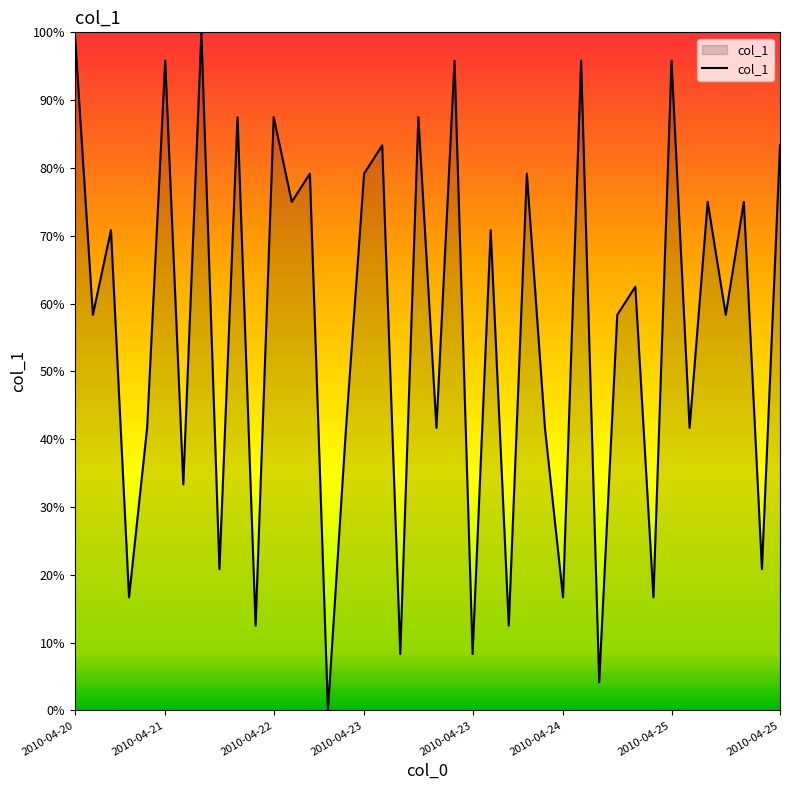

List the labels in order of value, smallest first.

14, 29, 18, 22, 10, 24, 2010-04-23, 27, 32, 8, 38, 2010-04-25, 2010-04-23, 15, 20, 26, 34, 2010-04-21, 30, 36, 31, 2010-04-22, 23, 12, 35, 37, 13, 16, 25, 17, 39, 9, 11, 19, 2010-04-24, 21, 28, 33, 2010-04-20, 2010-04-25